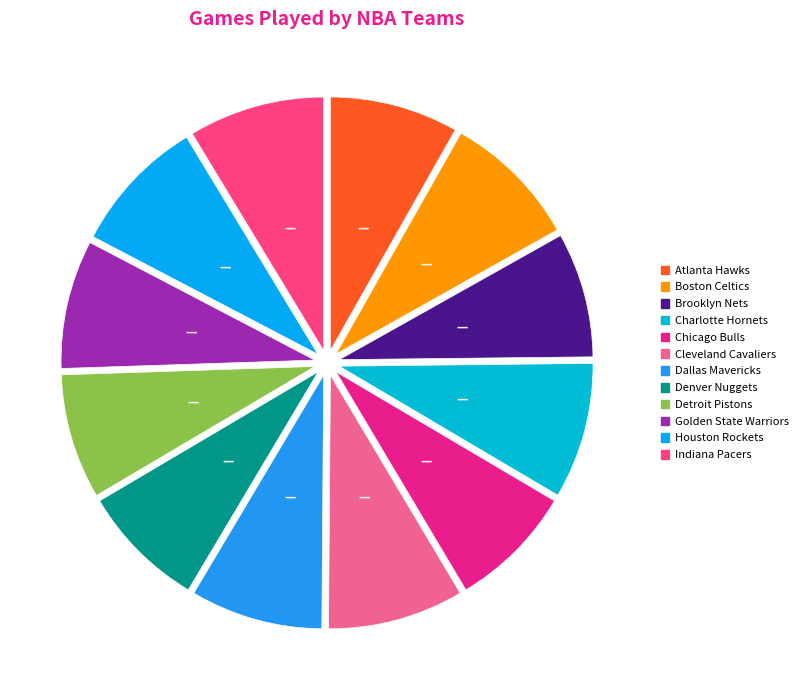

The Chicago Bulls slice represents 1% of the pie. True or false?

False